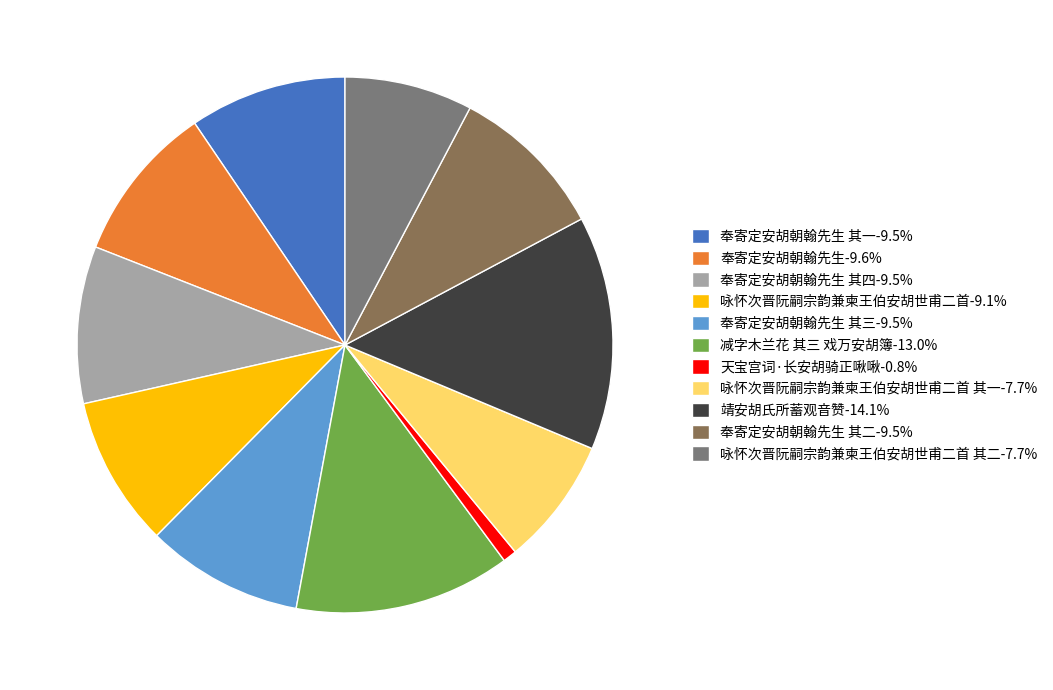

Is there any slice that represents more than half of the pie?

No